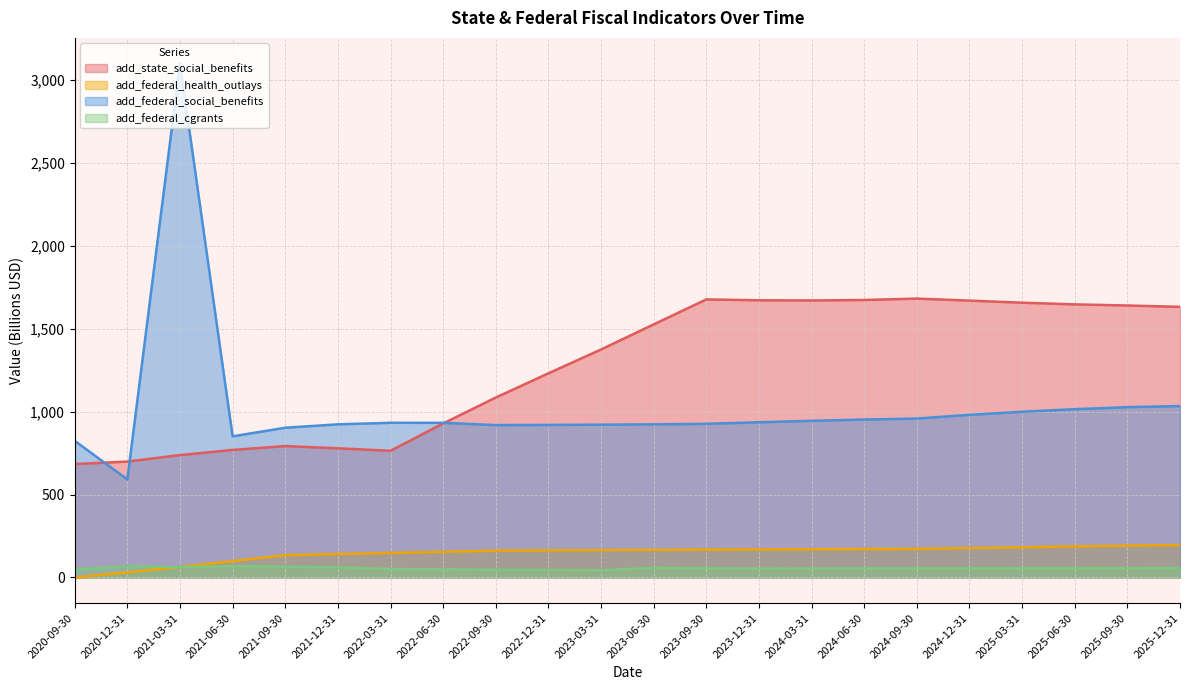

Count the number of categories in the chart.

22